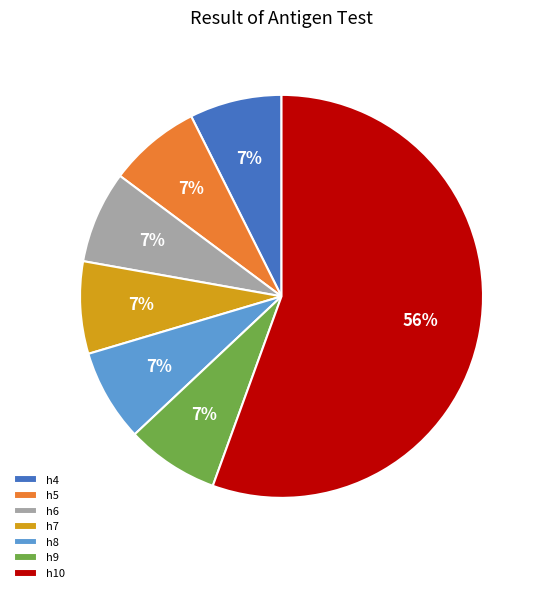

What is the largest slice in the pie chart?

h10